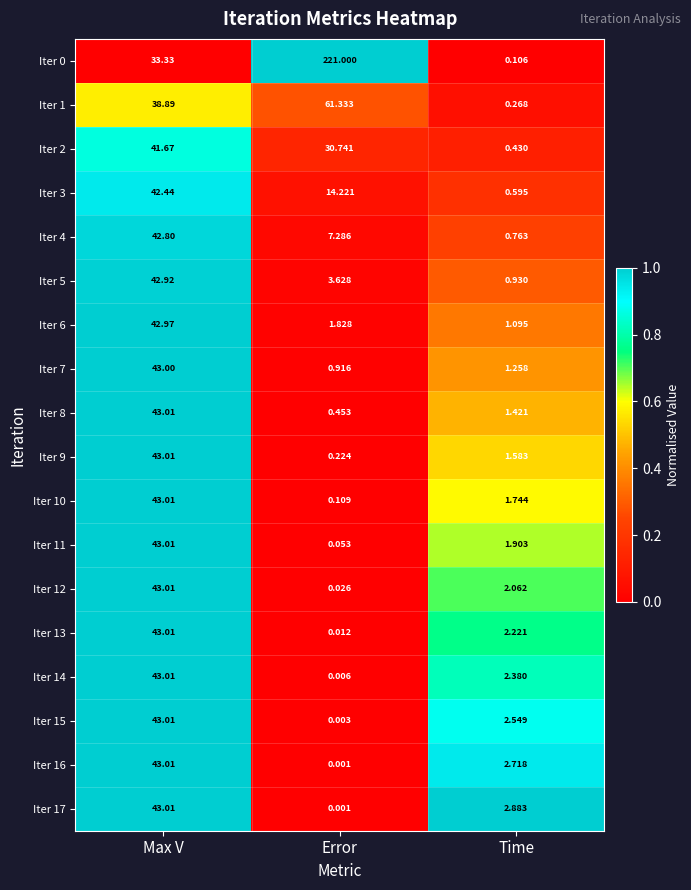

At how many categories does at least one series exceed 0?

3